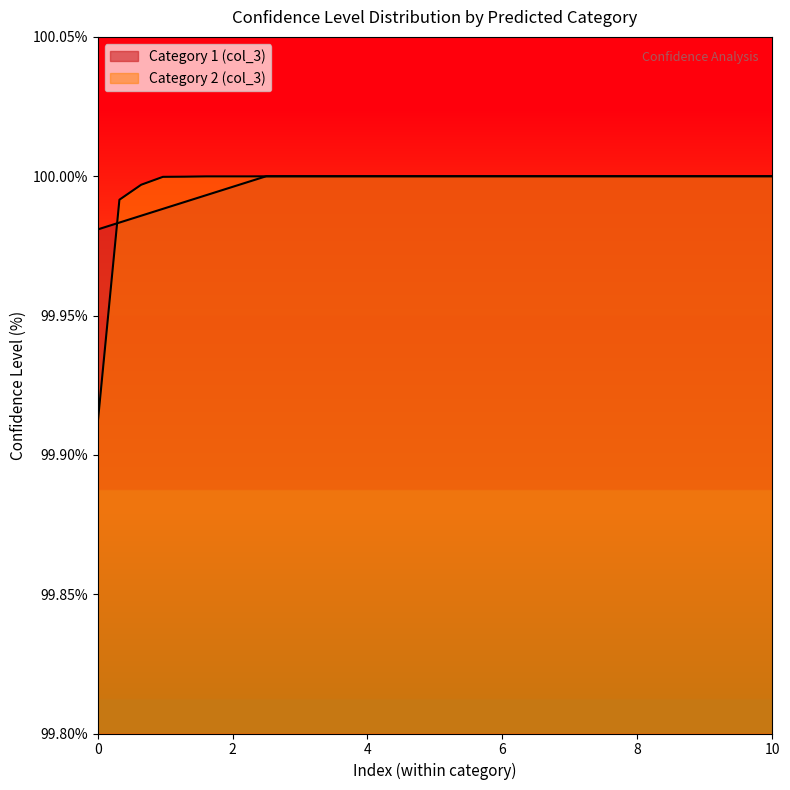

Approximately how many times larger is the value at 2 compared to 2?

1.0